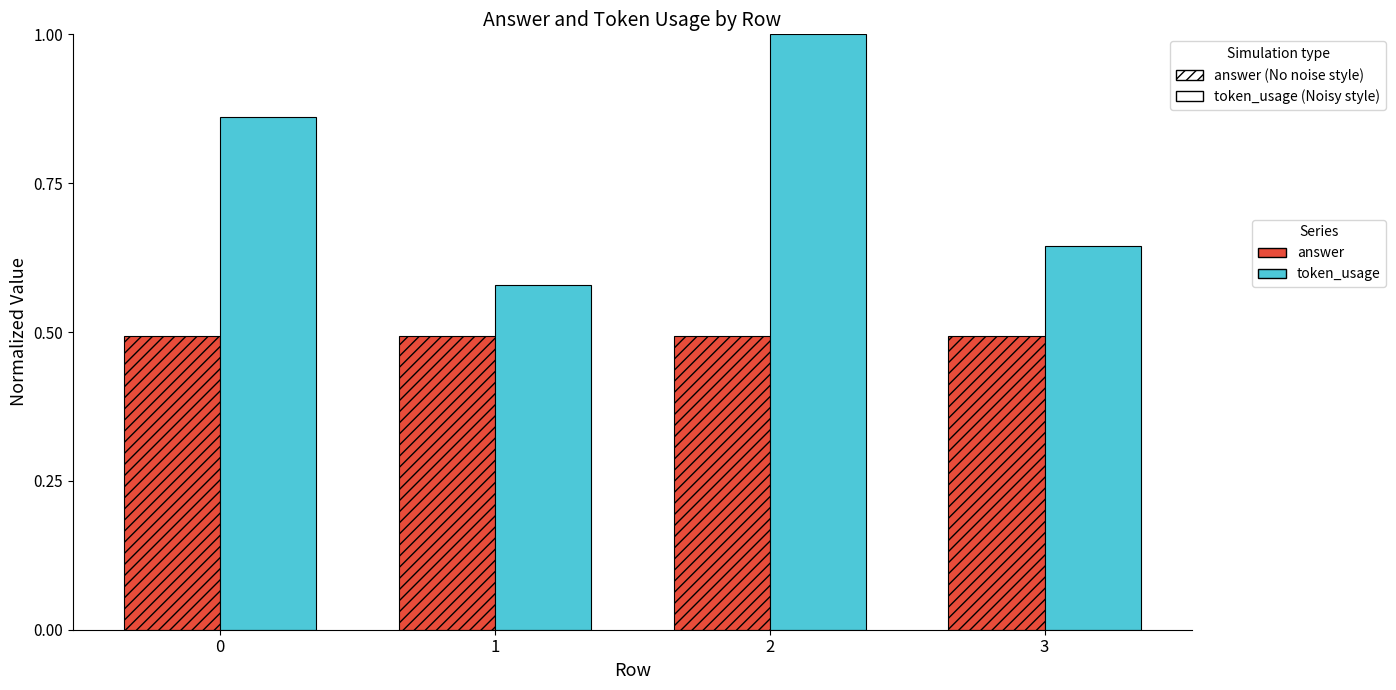

What is the total value across all series at 2?

1.5